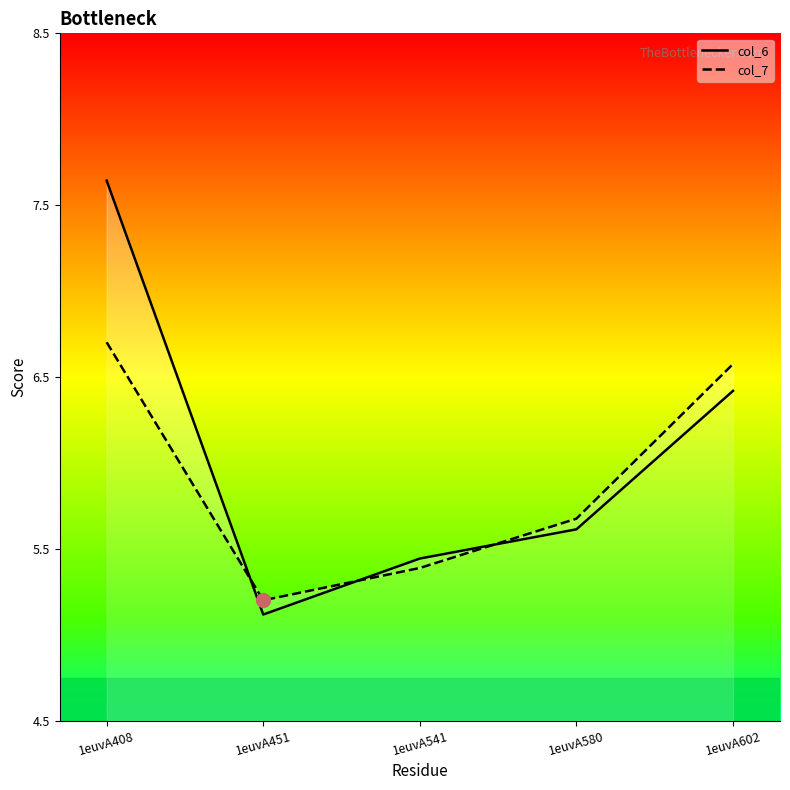

How many lines are shown in the chart?

2